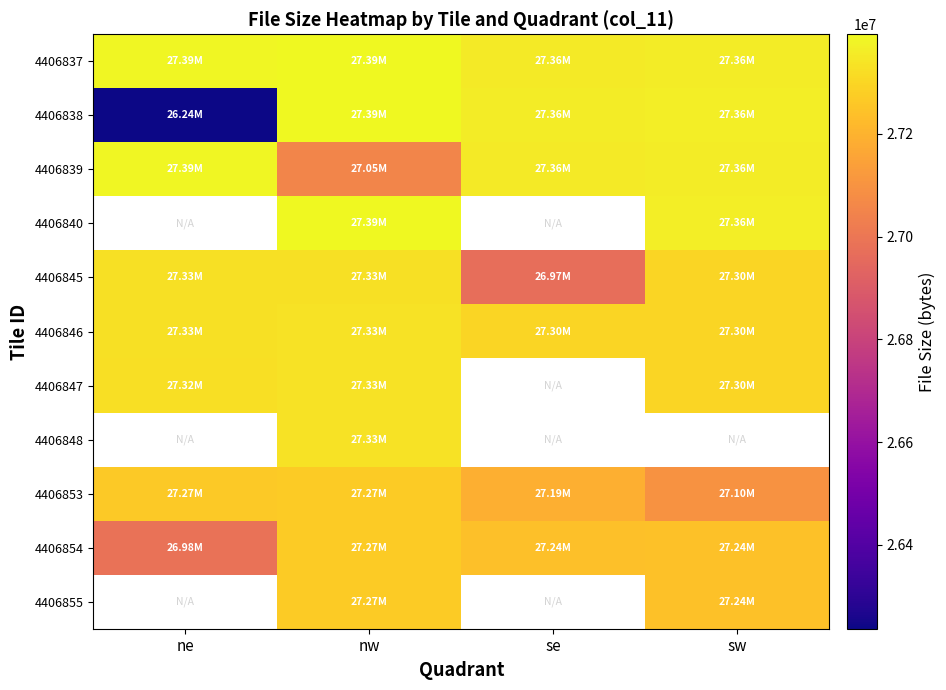

Rank the series at sw from highest to lowest value.

4406838, 4406840, 4406839, 4406837, 4406855, 4406854, 4406847, 4406848, 4406853, 4406846, 4406845